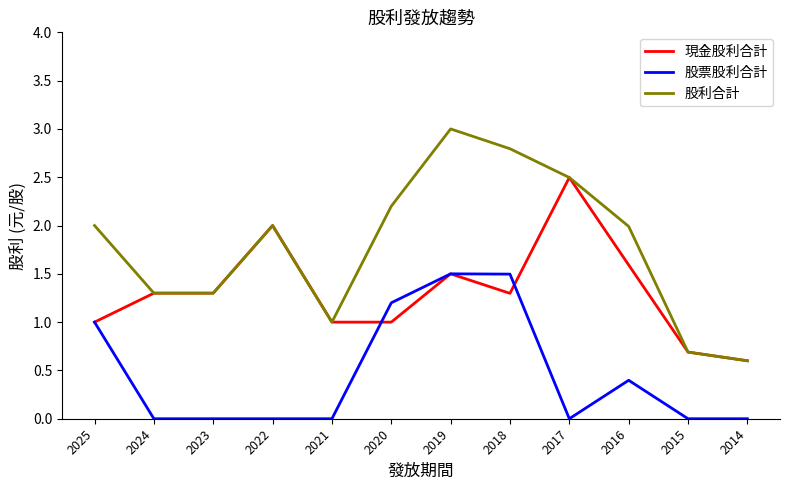

Which series has the largest range (max minus min)?

股利合計